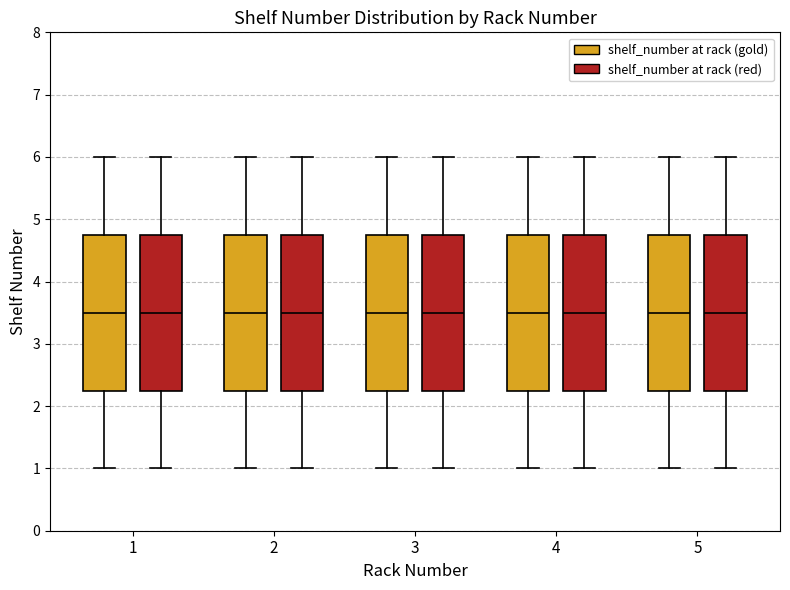

Where is the upper edge of the box for 3 (shelf_number at rack (gold)) on the y-axis? The values are not printed on the chart, so give them approximately, as read against the axis.

4.8